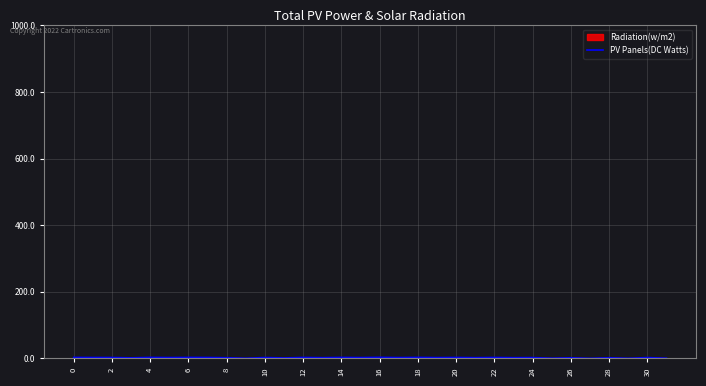

What is the sum of the values at 28 and 0?

4.5